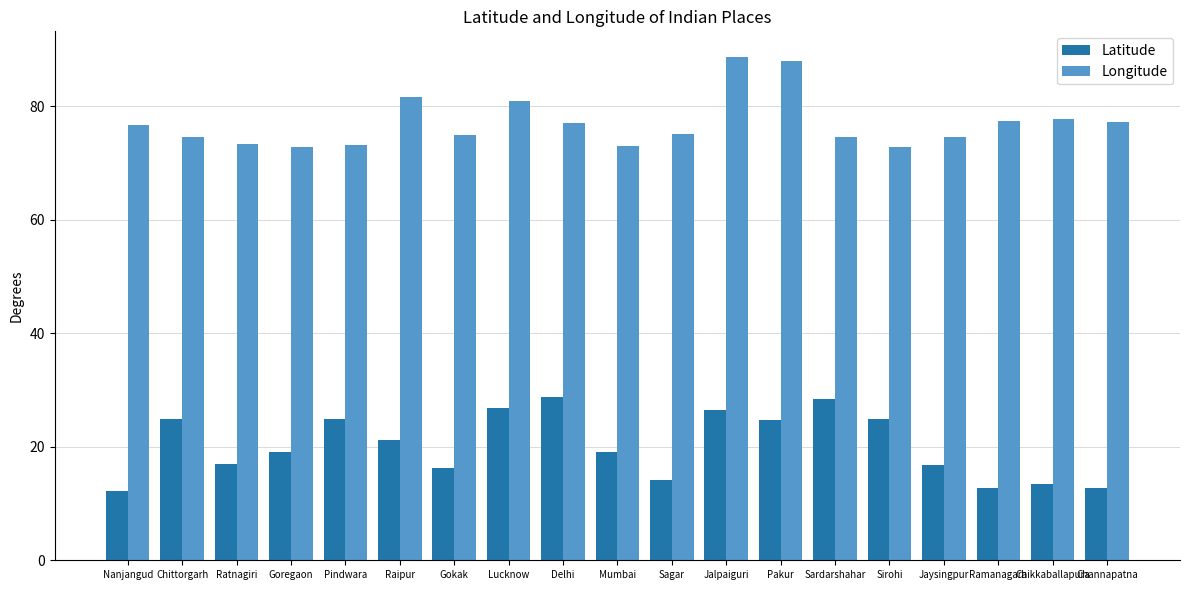

Is it true that Latitude equals 39.1 at Sirohi?

False